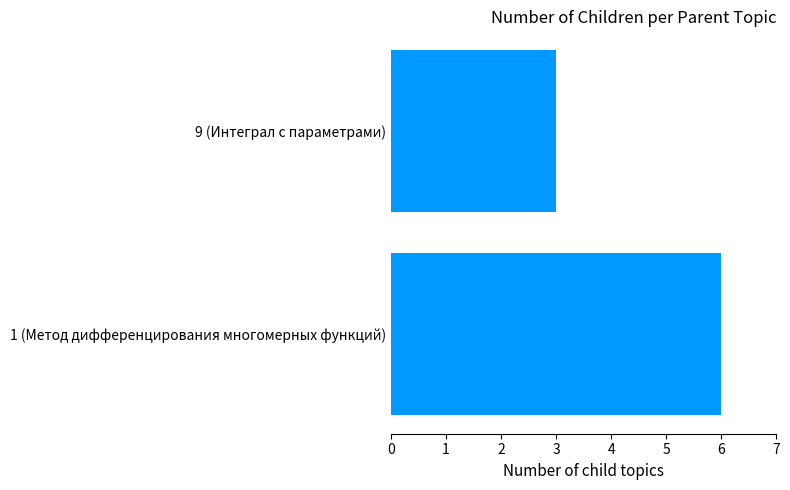

What value does the data have at 9 (Интеграл с параметрами)?

3